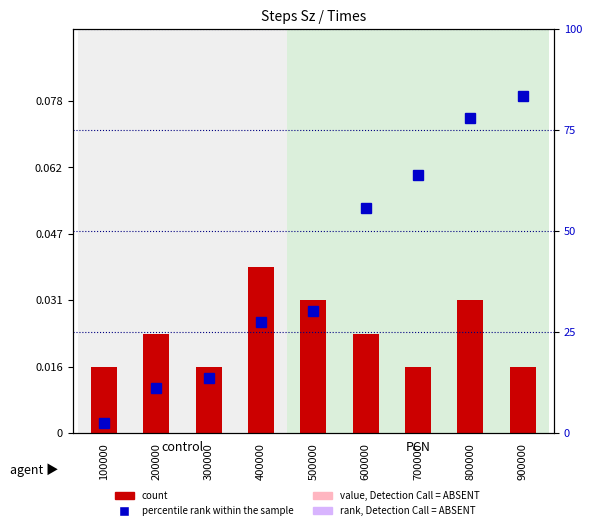

List the labels in order of percentile rank within the sample value, smallest first.

100000, 200000, 300000, 400000, 500000, 600000, 700000, 800000, 900000